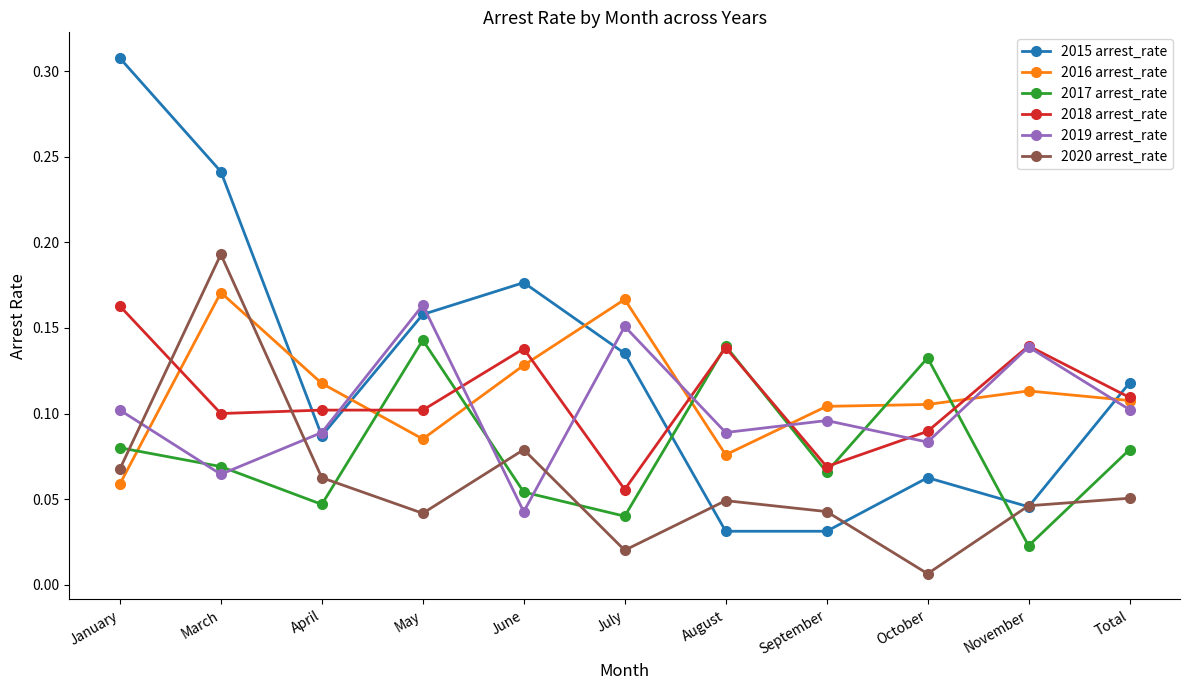

Between which two adjacent categories do 2015 arrest_rate and 2017 arrest_rate first intersect?

July and August